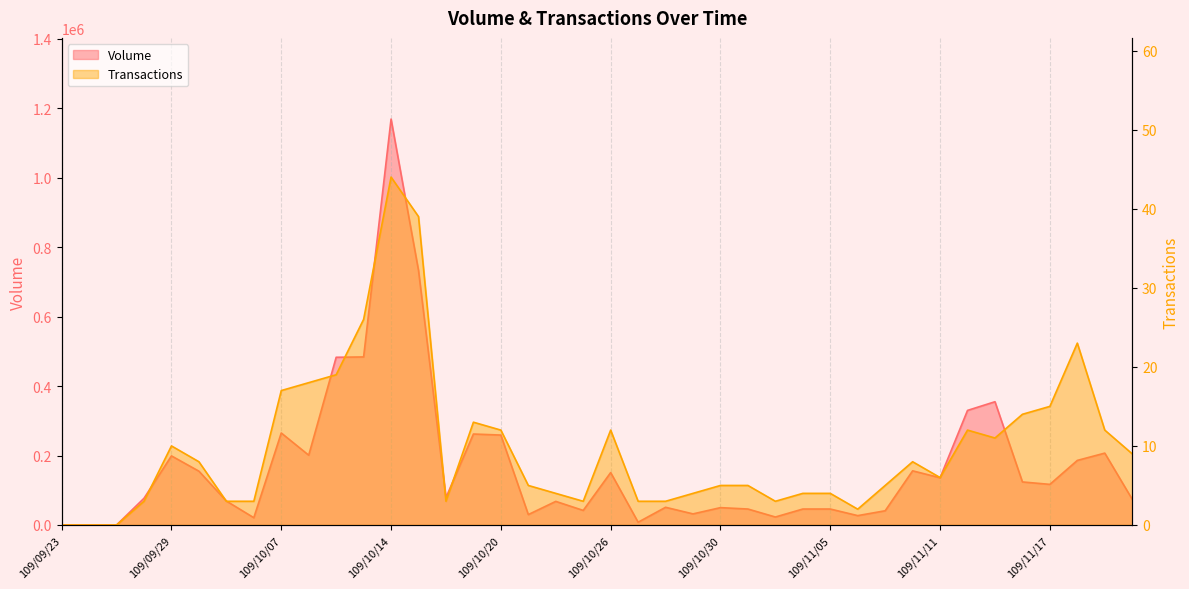

What are all the series names shown in the legend?

Volume, Transactions